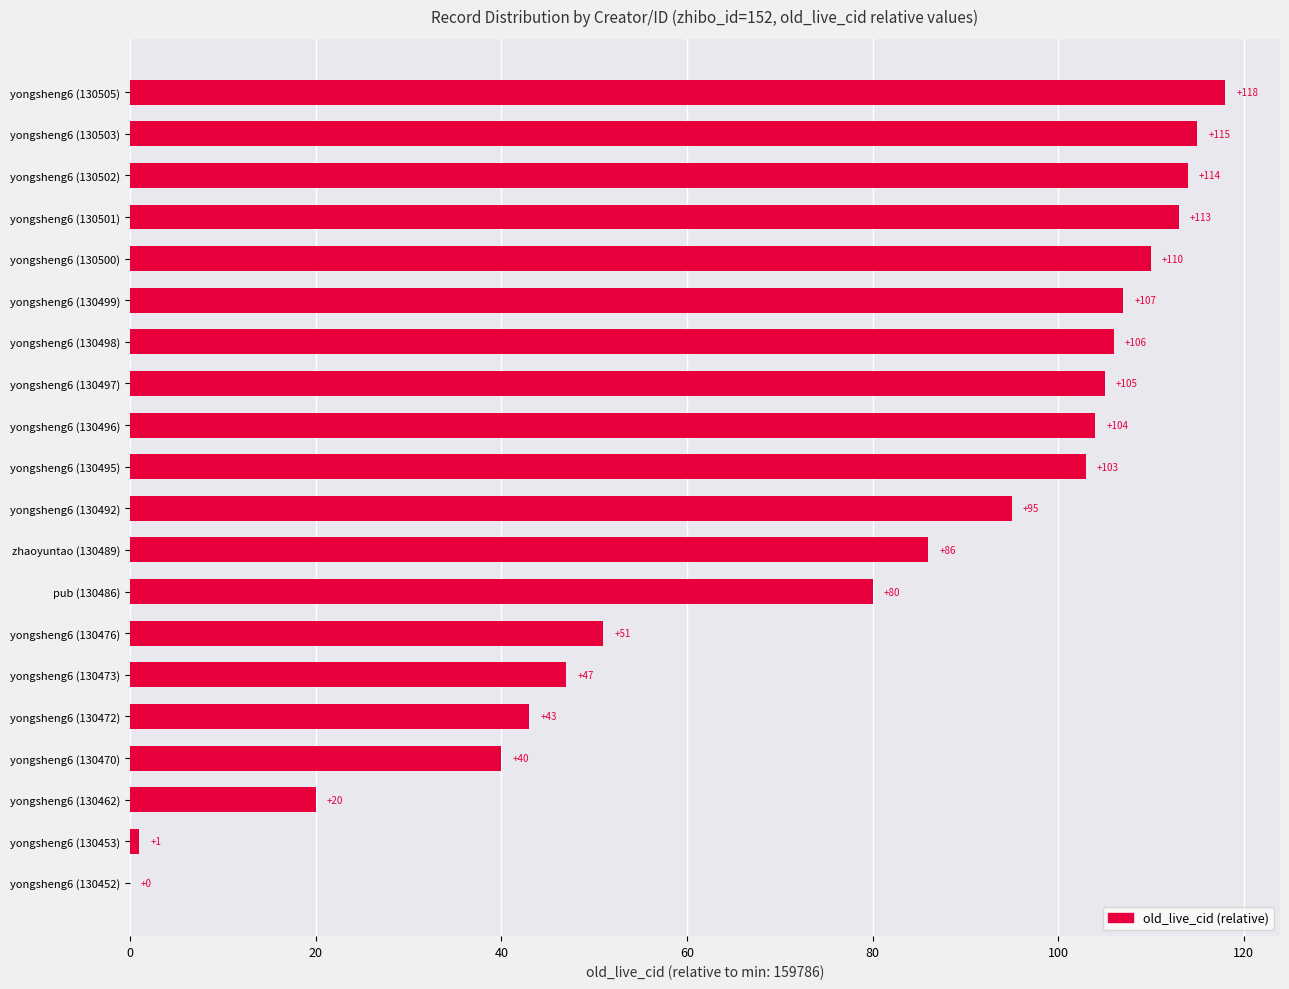

Reading bottom to top, what are all the values shown in this chart?

yongsheng6 (130452)=0	yongsheng6 (130453)=1	yongsheng6 (130462)=20	yongsheng6 (130470)=40	yongsheng6 (130472)=43	yongsheng6 (130473)=47	yongsheng6 (130476)=51	pub (130486)=80	zhaoyuntao (130489)=86	yongsheng6 (130492)=95	yongsheng6 (130495)=103	yongsheng6 (130496)=104	yongsheng6 (130497)=105	yongsheng6 (130498)=106	yongsheng6 (130499)=107	yongsheng6 (130500)=110	yongsheng6 (130501)=113	yongsheng6 (130502)=114	yongsheng6 (130503)=115	yongsheng6 (130505)=118